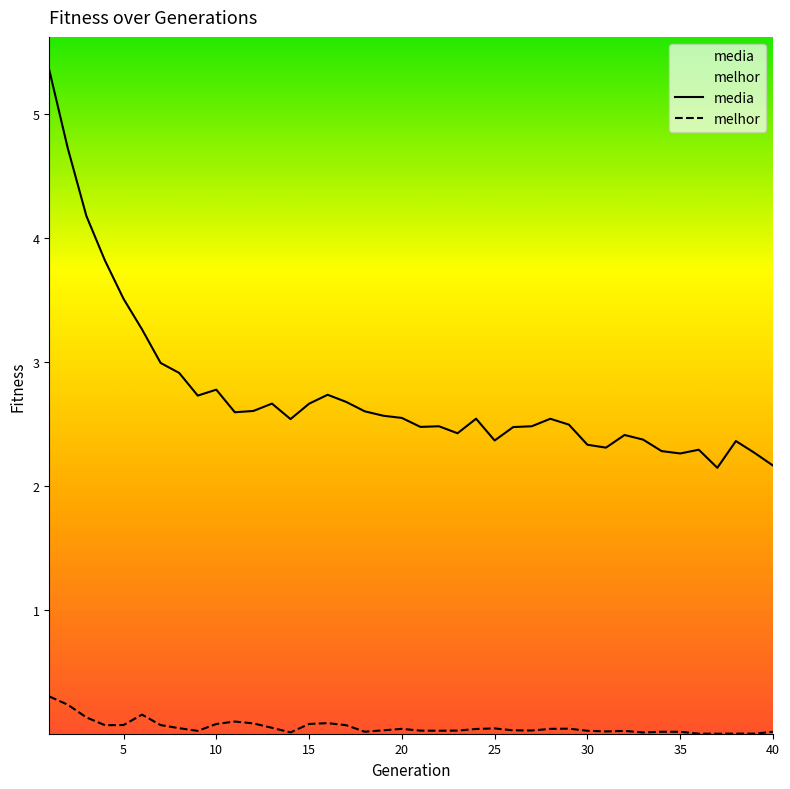

Which series has the largest range (max minus min)?

media